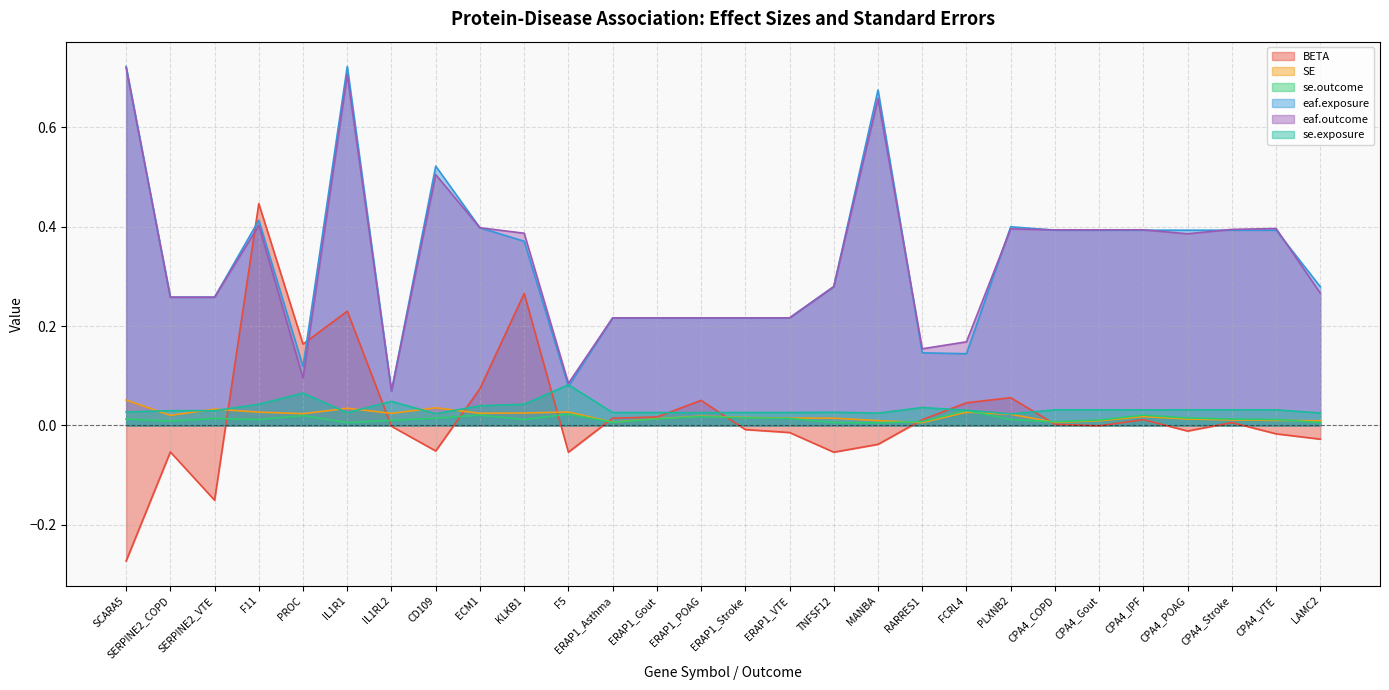

What is the smallest value displayed?

-0.3